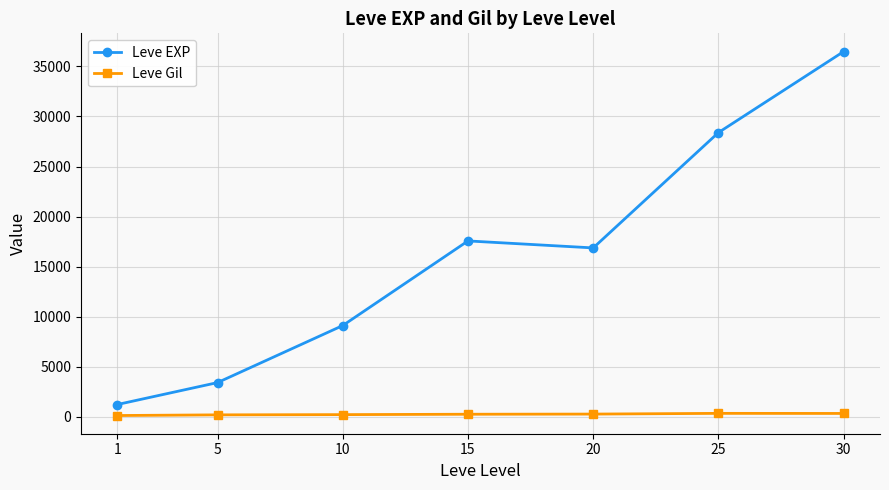

At which label is Leve EXP closest to 18852?

15